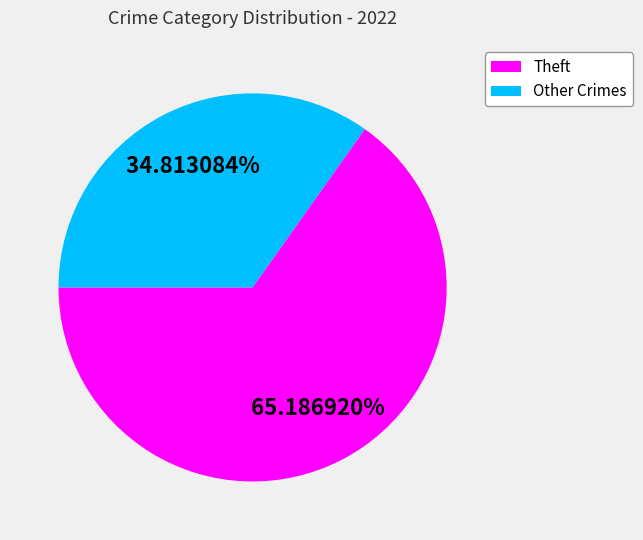

Rank the categories by value from highest to lowest.

Theft, Other Crimes